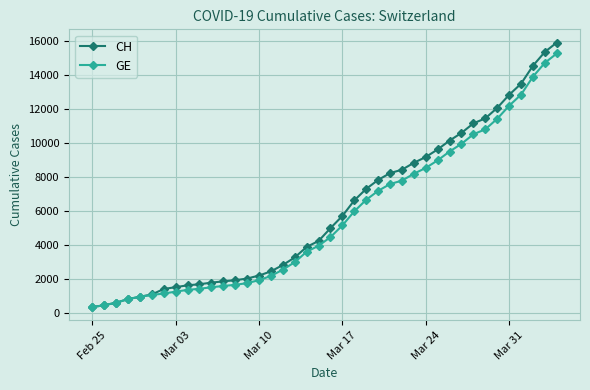

Which series has the widest spread of values?

CH